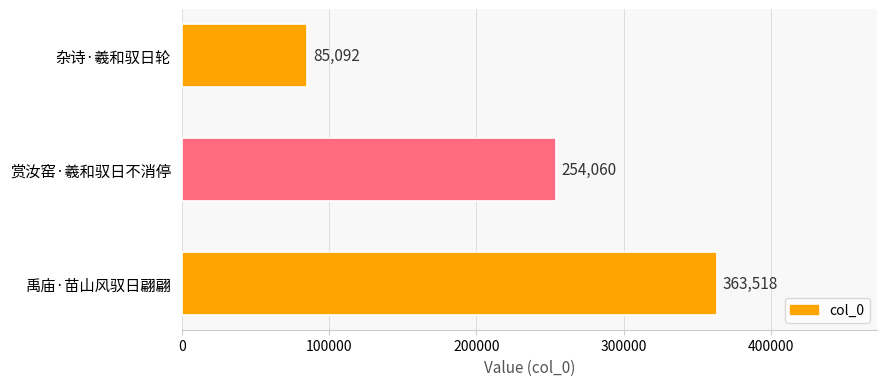

What is the minimum value shown in the chart?

85092